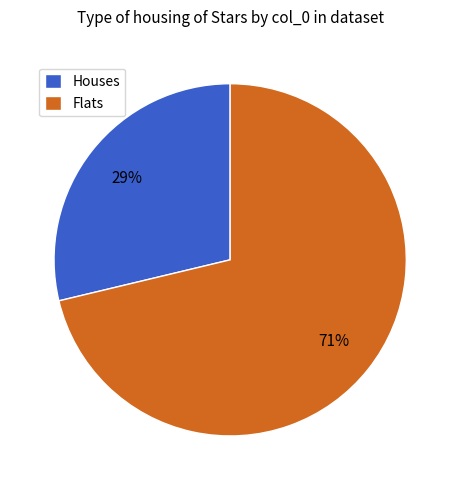

Do Houses and Flats together represent more than half of the pie?

Yes